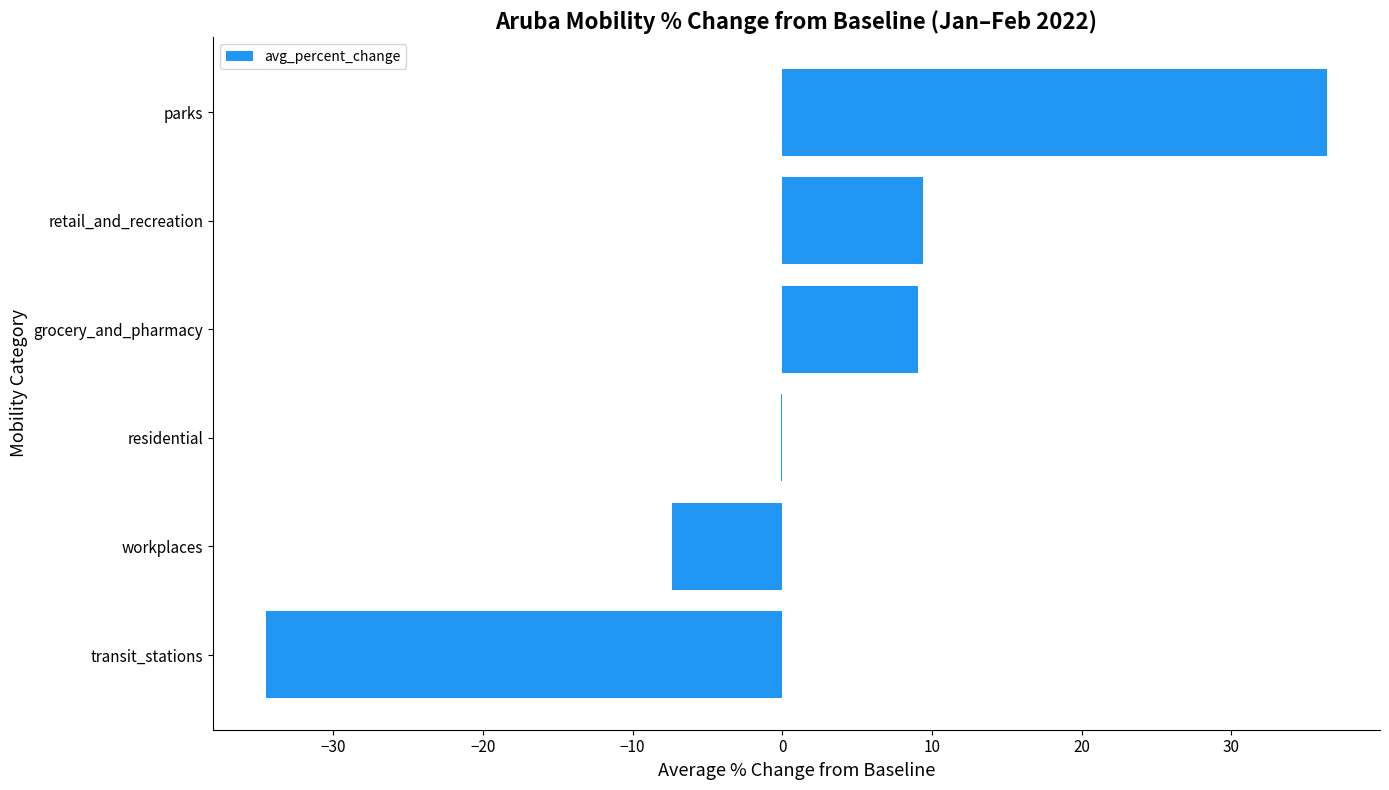

At which label is the value closest to 0?

residential